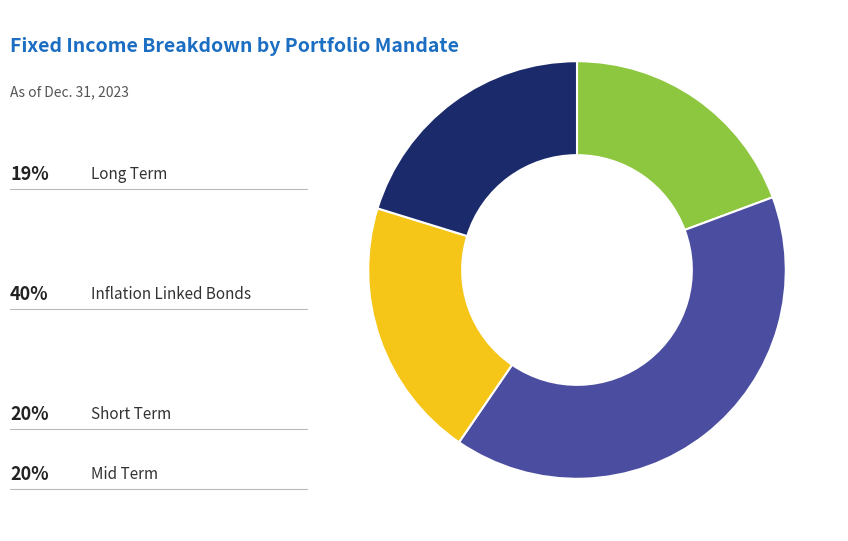

Is there any slice that represents more than half of the pie?

No